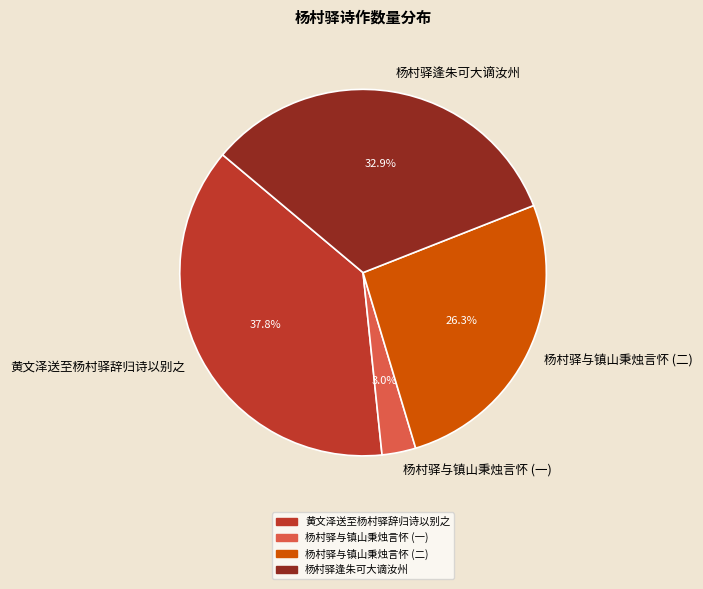

Which category has the smallest portion of the pie?

杨村驿与镇山秉烛言怀 (一)